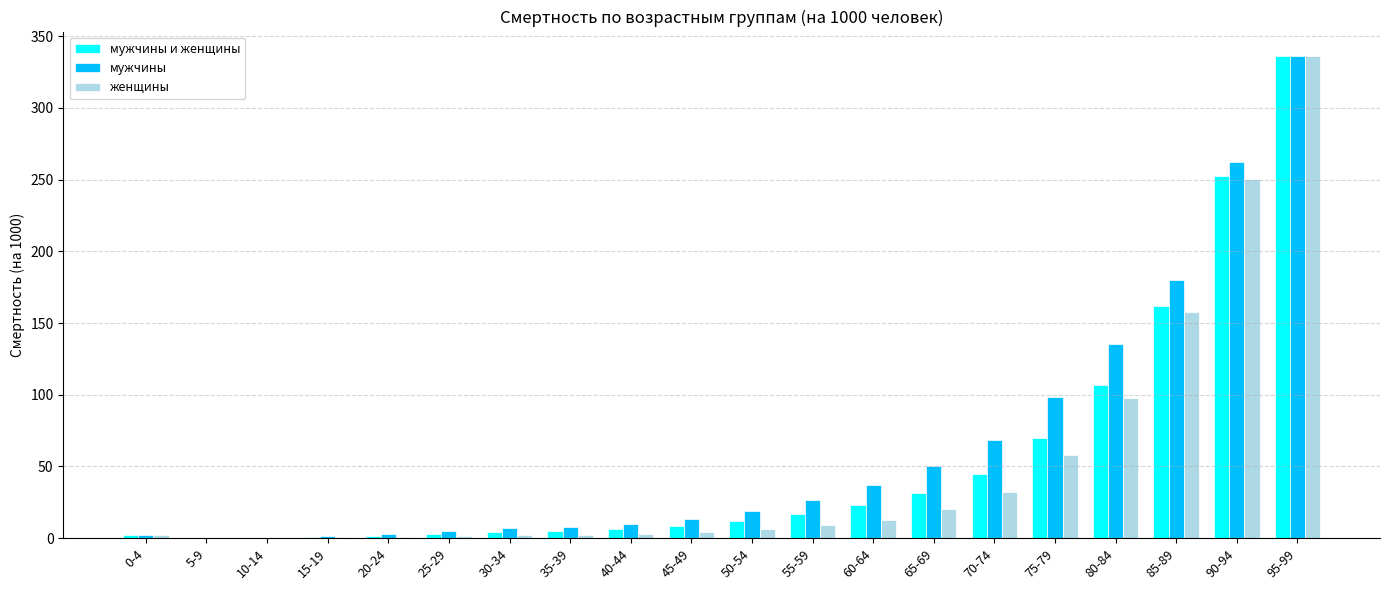

What are all the series names shown in the legend?

мужчины и женщины, мужчины, женщины